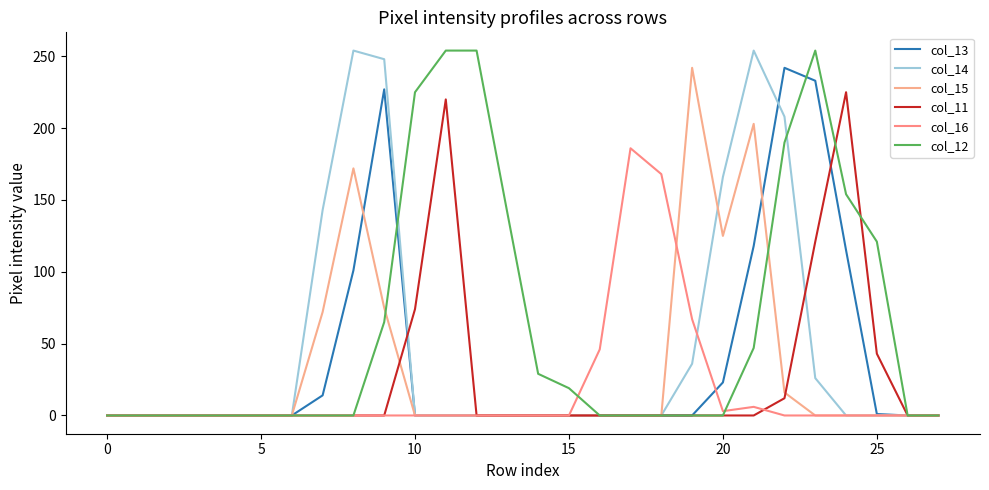

Does the chart display data point markers on the line(s)?

No